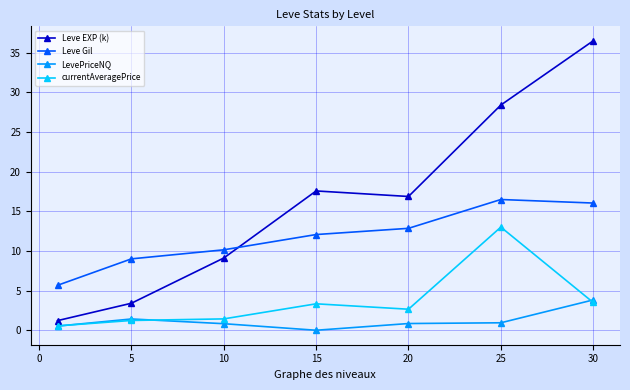

Which series has the widest spread of values?

Leve EXP (k)